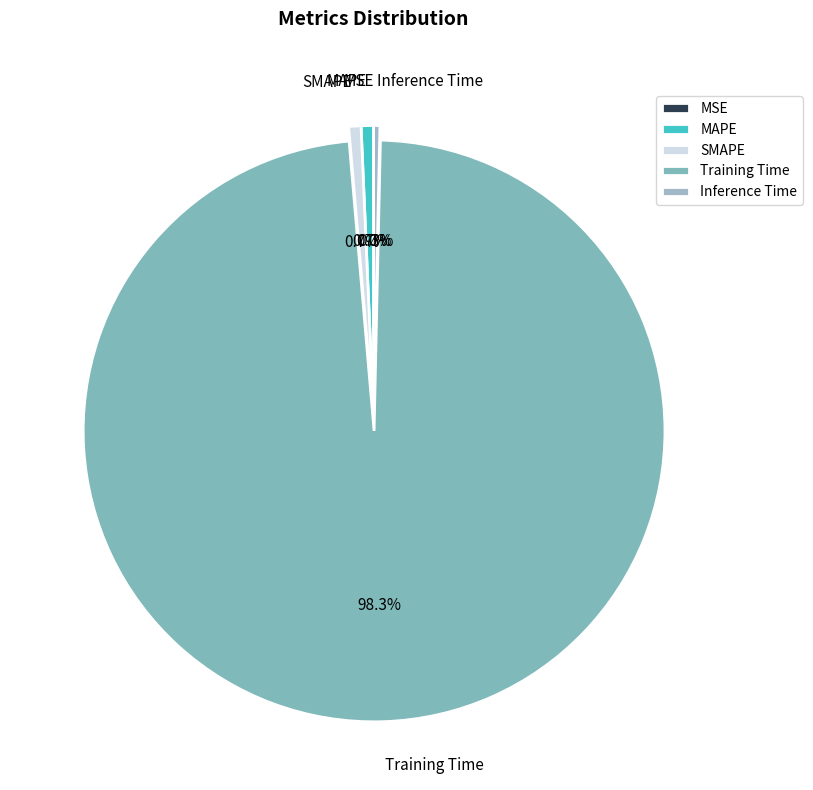

Is the sum of Training Time and MAPE greater than half?

Yes